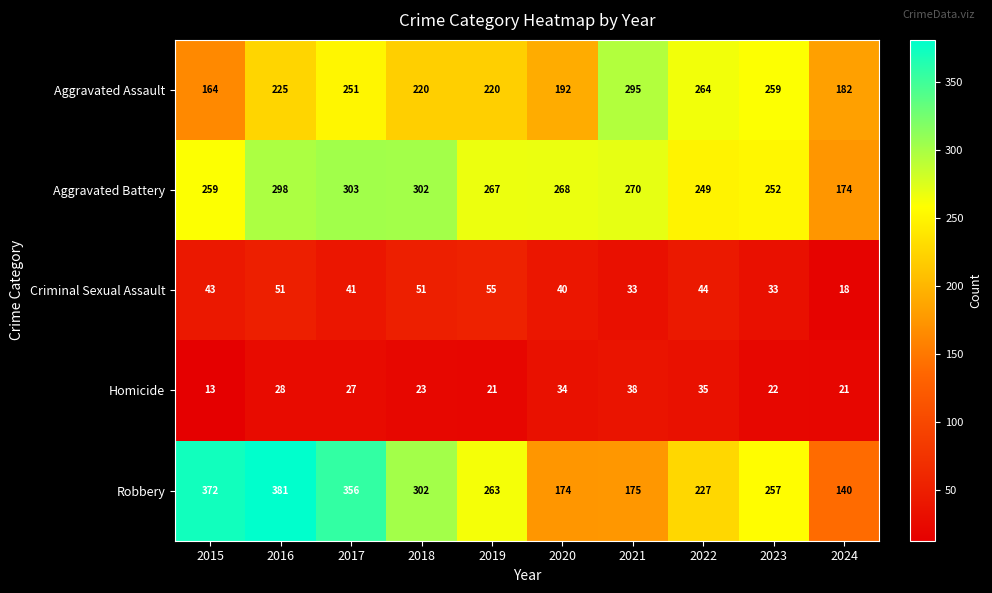

What is the difference between the maximum and minimum values in the Aggravated Assault series?

131